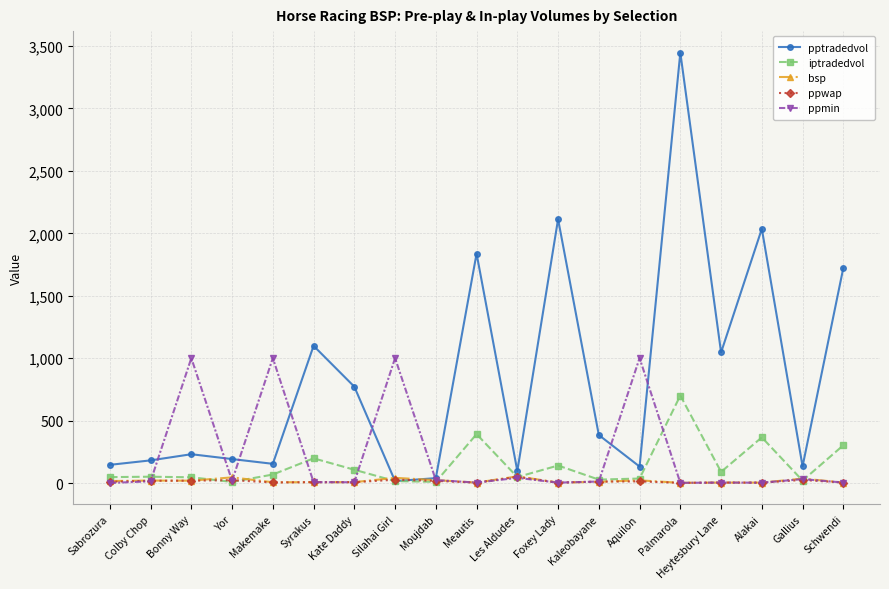

How many times do pptradedvol and ppmin cross each other?

8